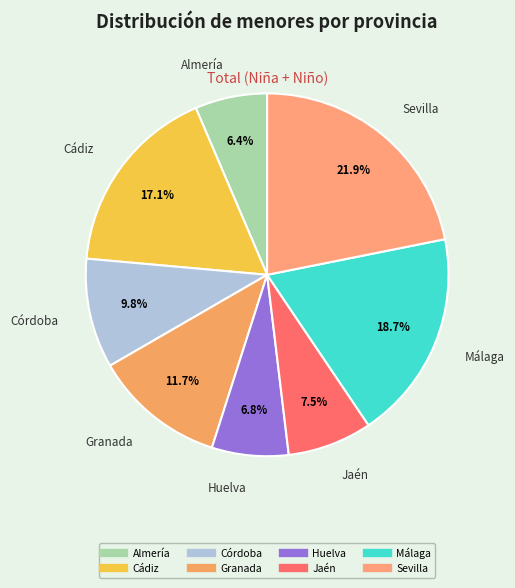

Which slice is the largest?

Sevilla